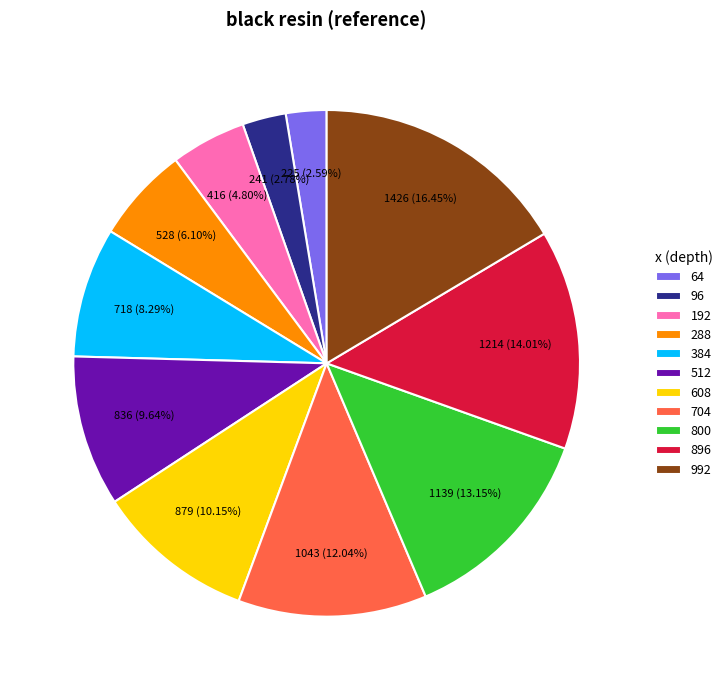

What portion of the pie excludes 192?

95.2%